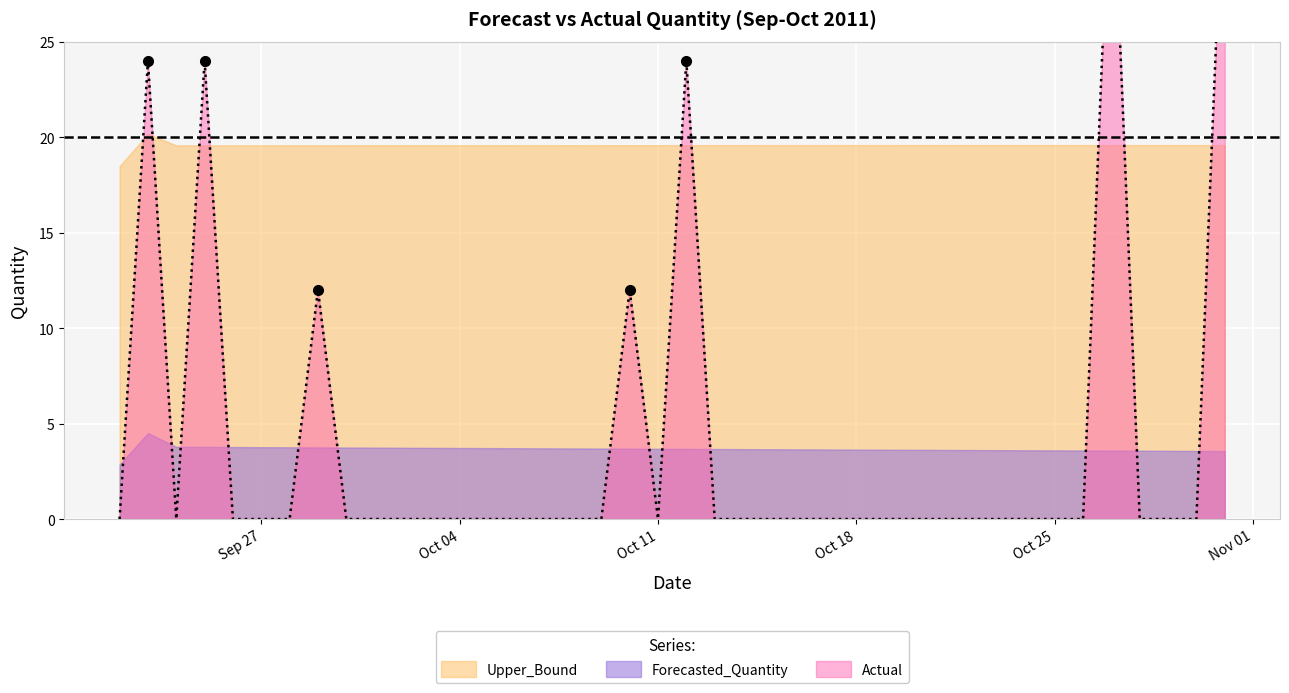

Where is the first local minimum for Upper_Bound?

2